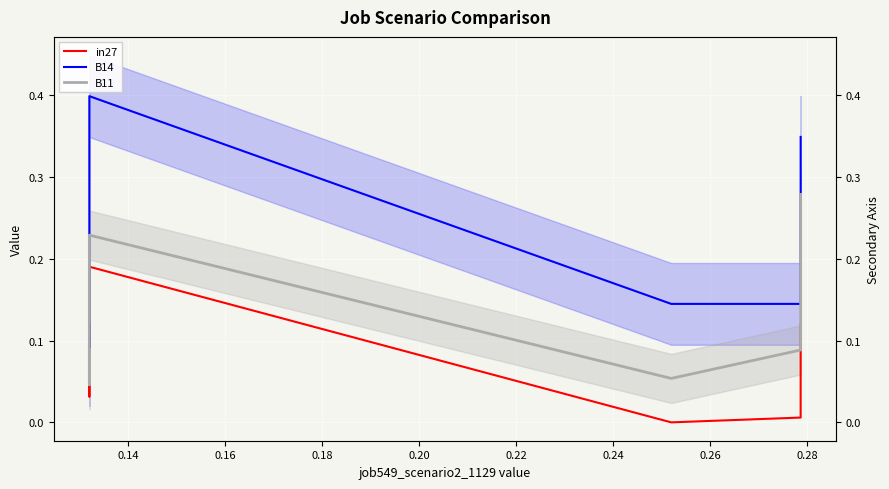

Rank the series by their maximum value, from lowest to highest.

in27, B11, B14